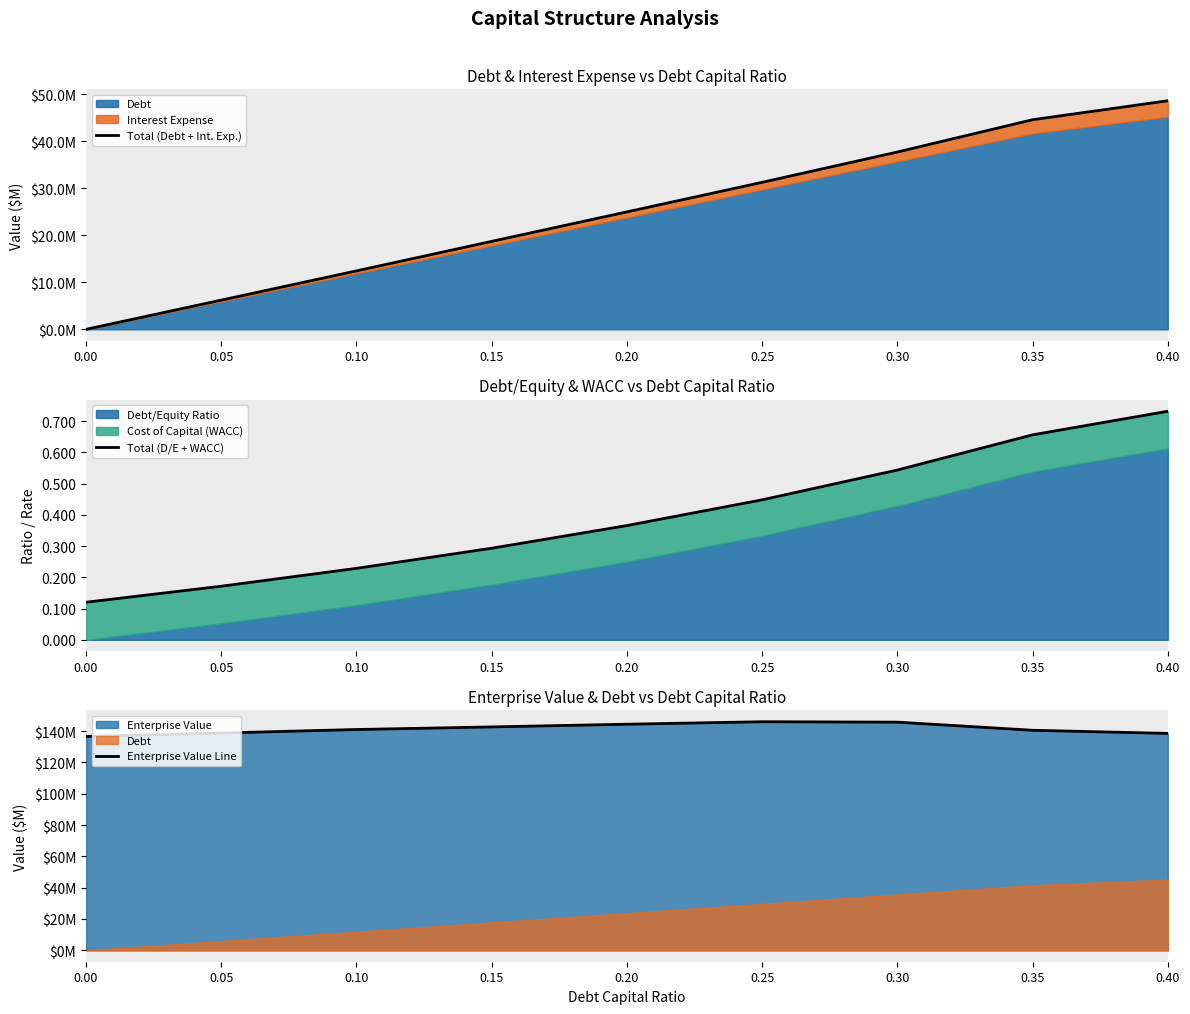

How many series are shown in this chart?

3